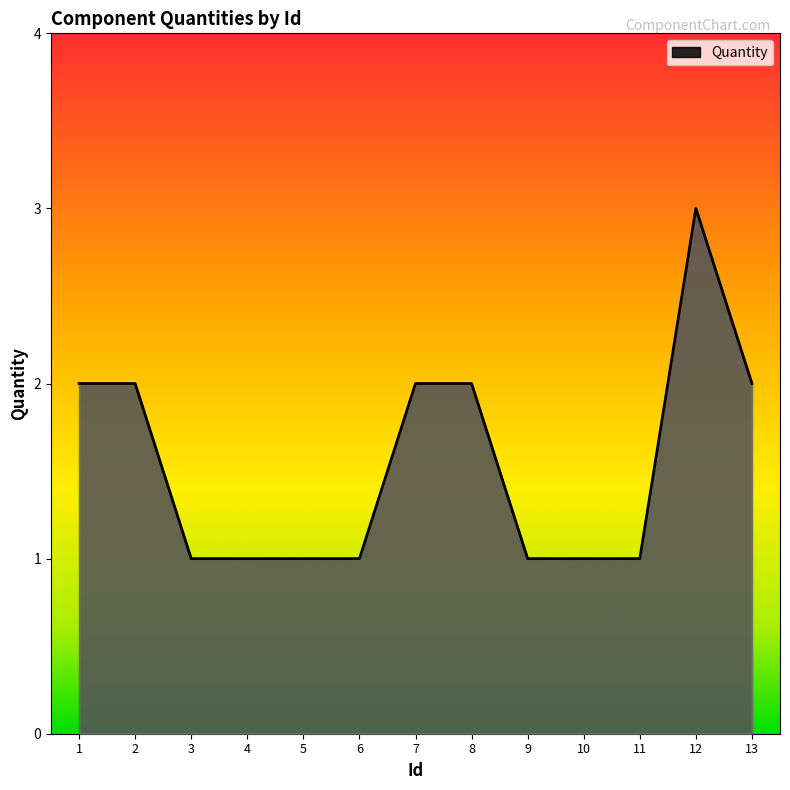

What is the greatest value displayed?

3